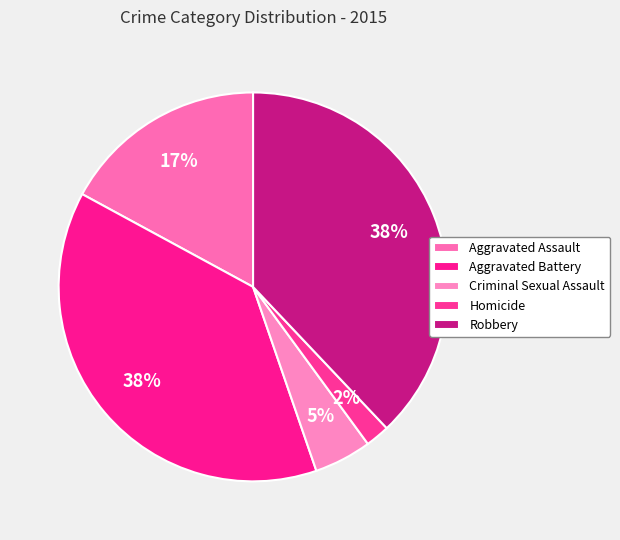

How many segments does this pie chart have?

5